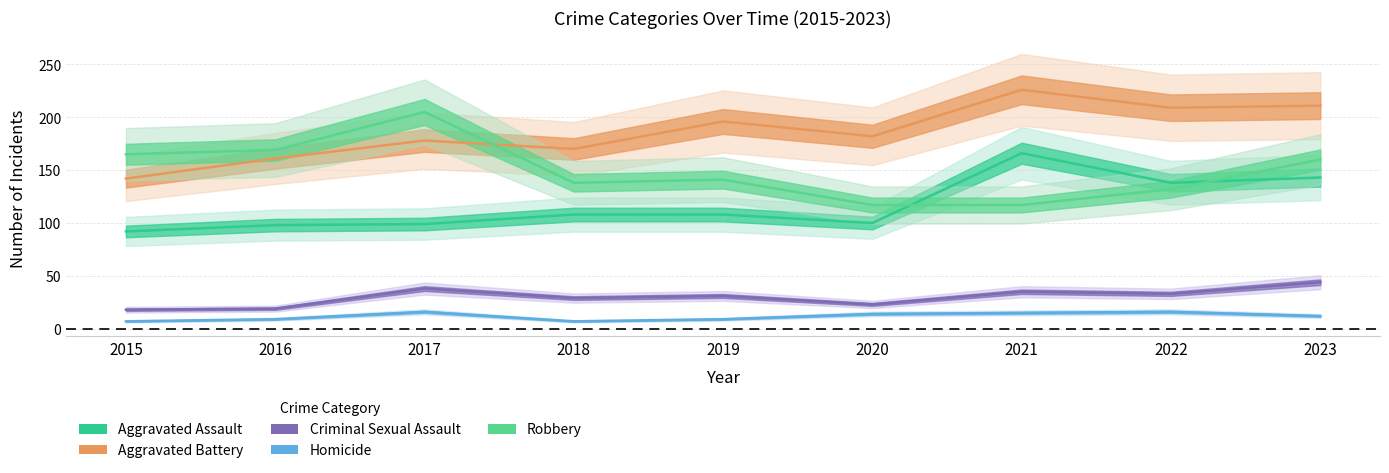

What is the sum of the Aggravated Battery values at 2023 and 2020?

393